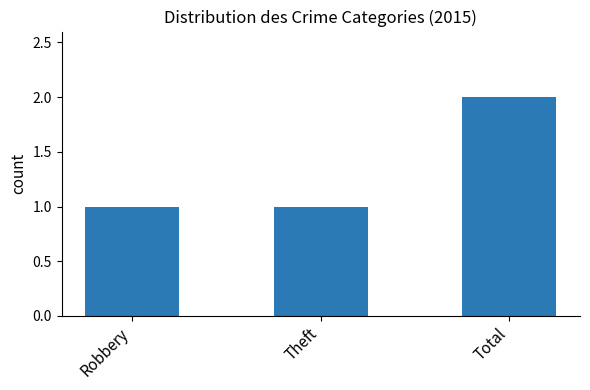

Which category has the highest value across all series?

Total